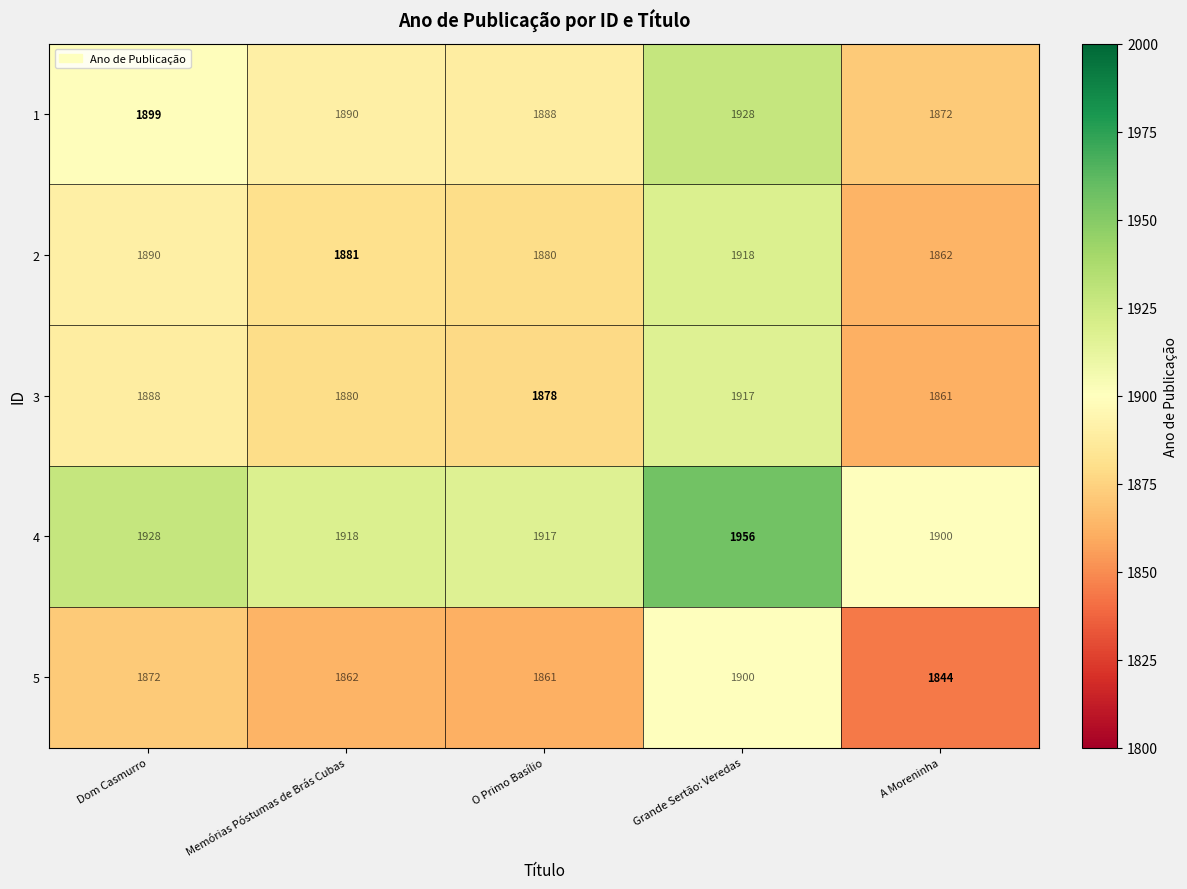

What is the sum of the 4 values at O Primo Basílio and Memórias Póstumas de Brás Cubas?

3835